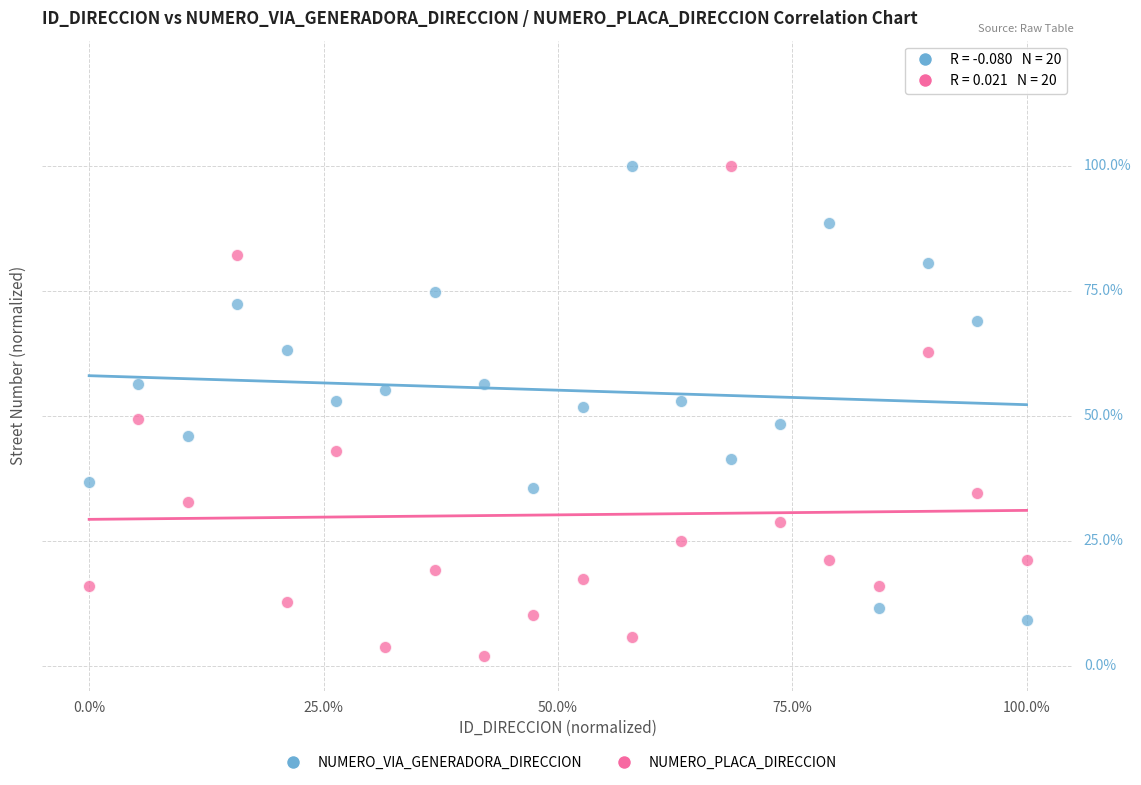

What are all the series names shown in the legend?

NUMERO_VIA_GENERADORA_DIRECCION, NUMERO_PLACA_DIRECCION